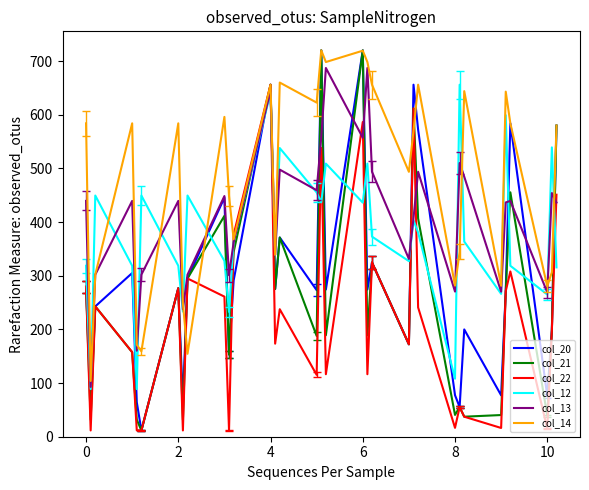

What is the greatest value displayed?

720.0